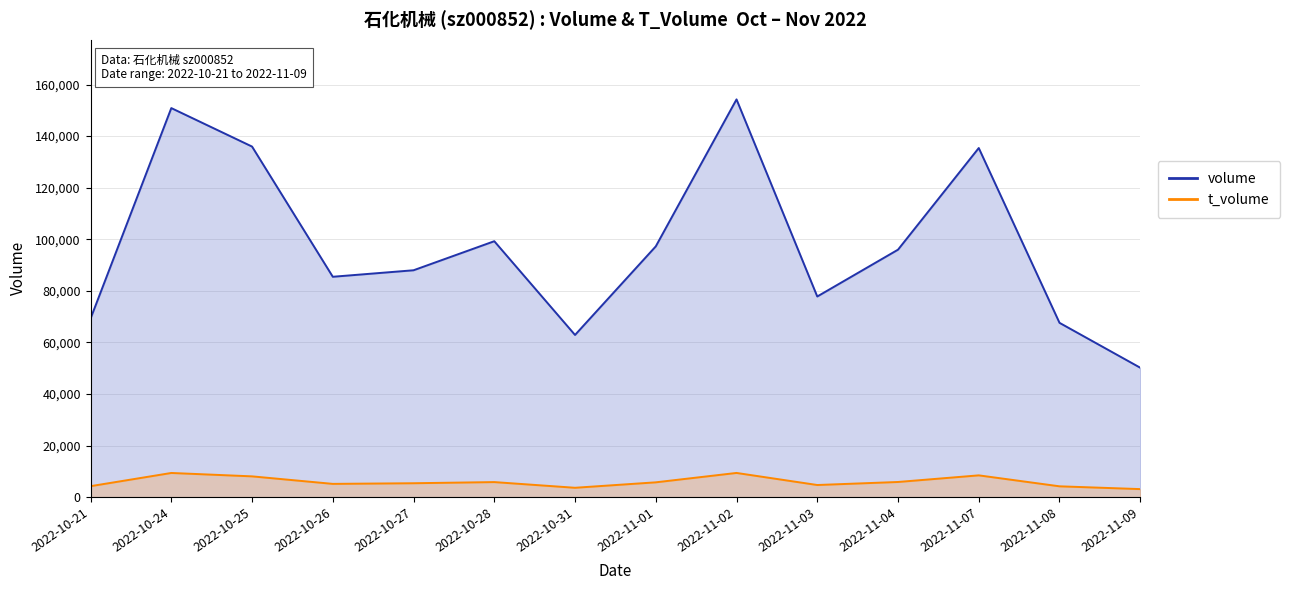

At which label does t_volume reach its minimum?

2022-11-09